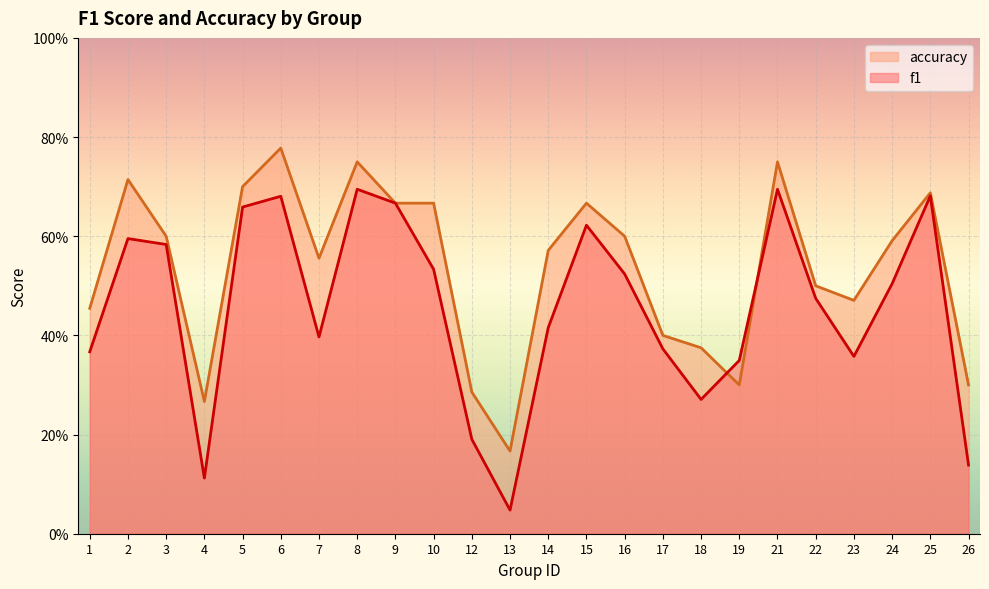

Which series ends up on top after the final intersection of accuracy and f1?

accuracy